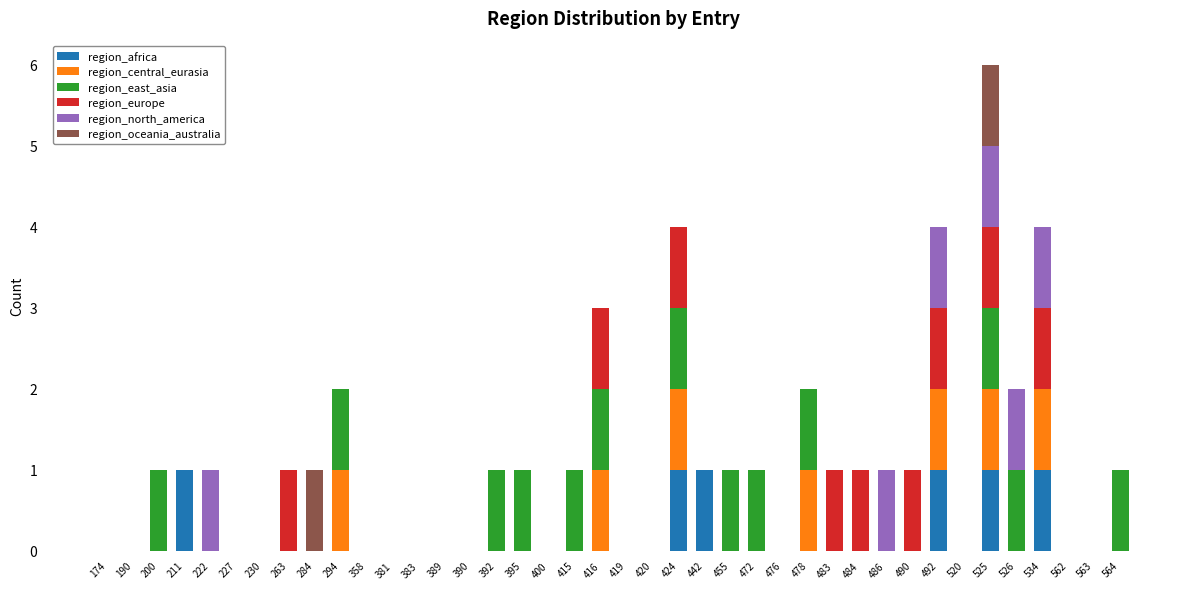

Are the bars grouped side by side (vs. stacked)?

No